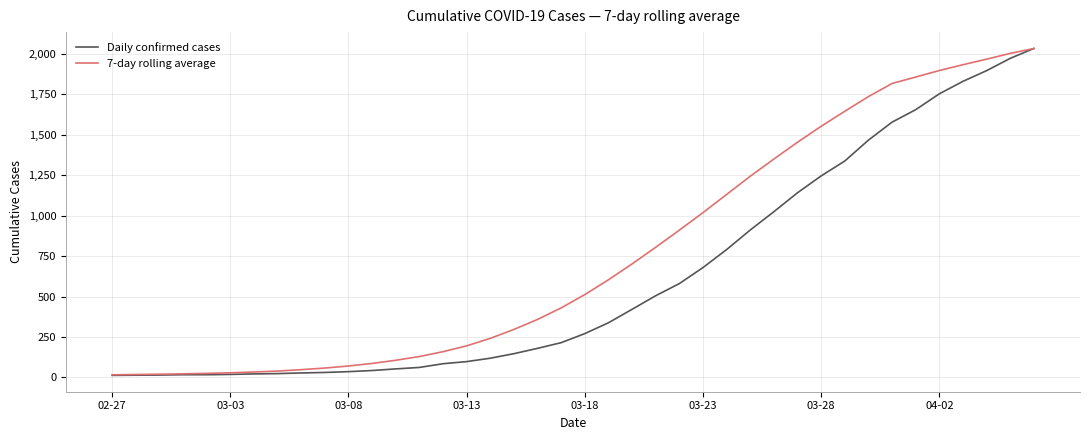

What is the average value of the 7-day rolling average series?

763.5